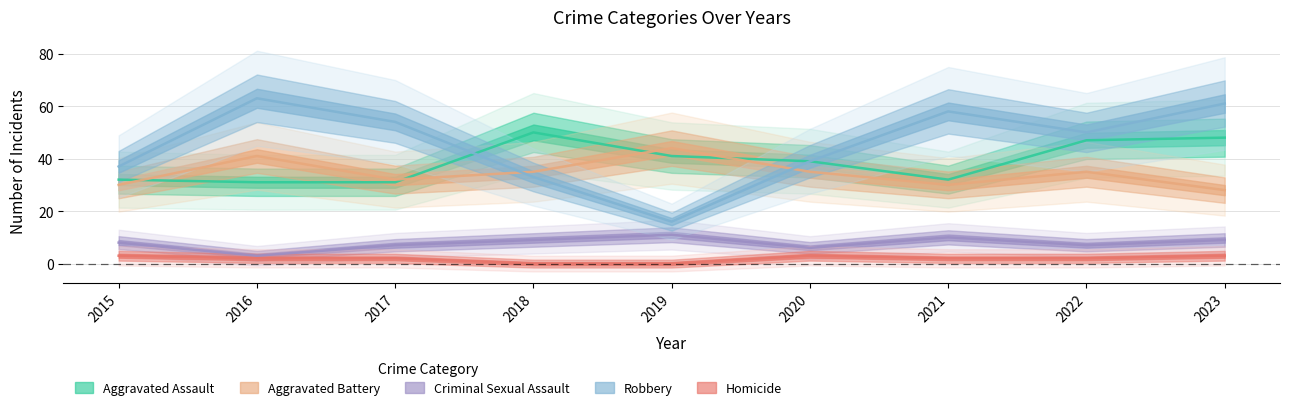

Reading right to left, what are all the values shown in this chart?

Aggravated Assault: 2023=48	2022=47	2021=32	2020=39	2019=41	2018=50	2017=31	2016=31	2015=32
Aggravated Battery: 2023=28	2022=35	2021=30	2020=35	2019=44	2018=35	2017=32	2016=41	2015=30
Criminal Sexual Assault: 2023=9	2022=7	2021=10	2020=6	2019=11	2018=9	2017=7	2016=3	2015=8
Robbery: 2023=61	2022=50	2021=58	2020=39	2019=16	2018=33	2017=54	2016=63	2015=37
Homicide: 2023=3	2022=2	2021=2	2020=3	2019=0	2018=0	2017=2	2016=2	2015=3